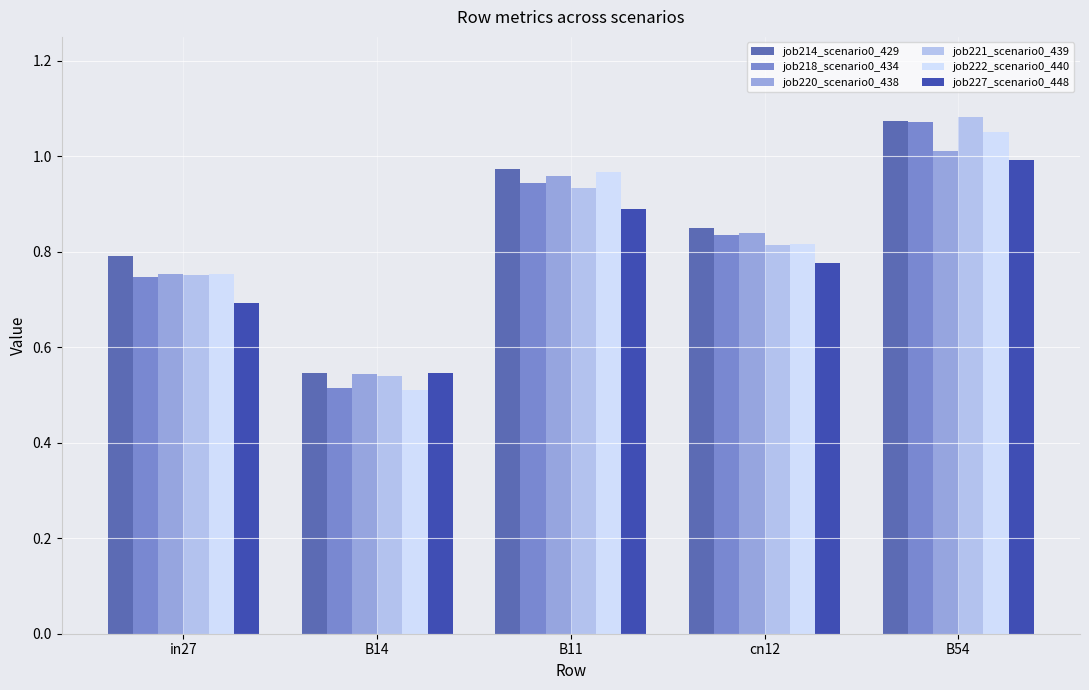

The job218_scenario0_434 series shows 0.5 at B14. True or false?

True